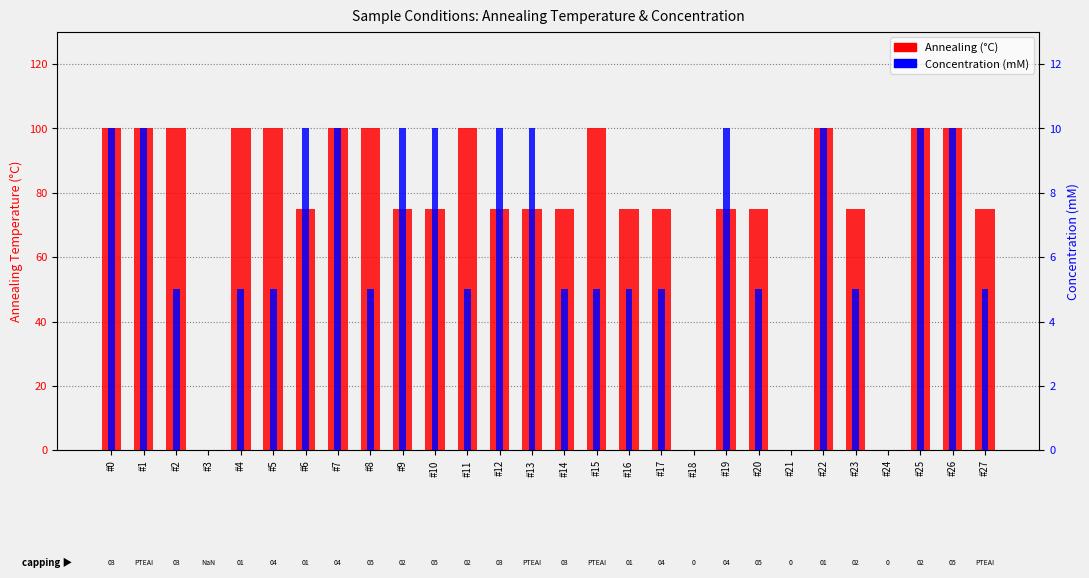

Reading left to right, what are all the values shown in this chart?

Annealing (°C): 100	100	100	0	100	100	75	100	100	75	75	100	75	75	75	100	75	75	0	75	75	0	100	75	0	100	100	75
Concentration (mM): 10	10	5	0	5	5	10	10	5	10	10	5	10	10	5	5	5	5	0	10	5	0	10	5	0	10	10	5